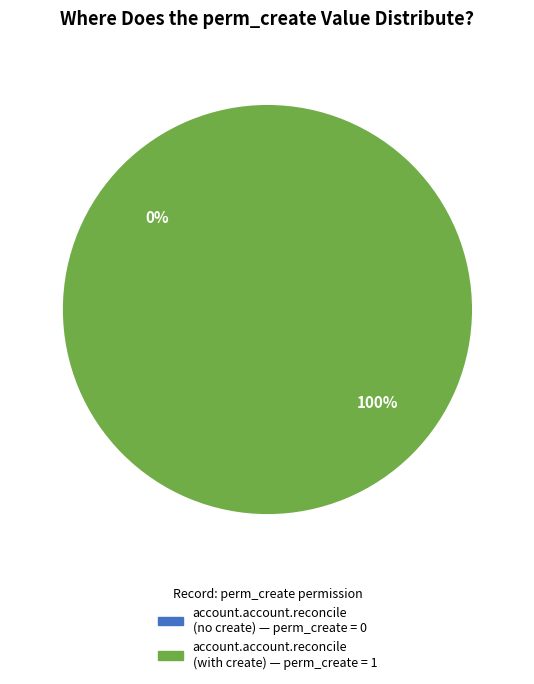

What is the change in value from access_account_account_reconcile to access_account_account_reconcile_data?

+1